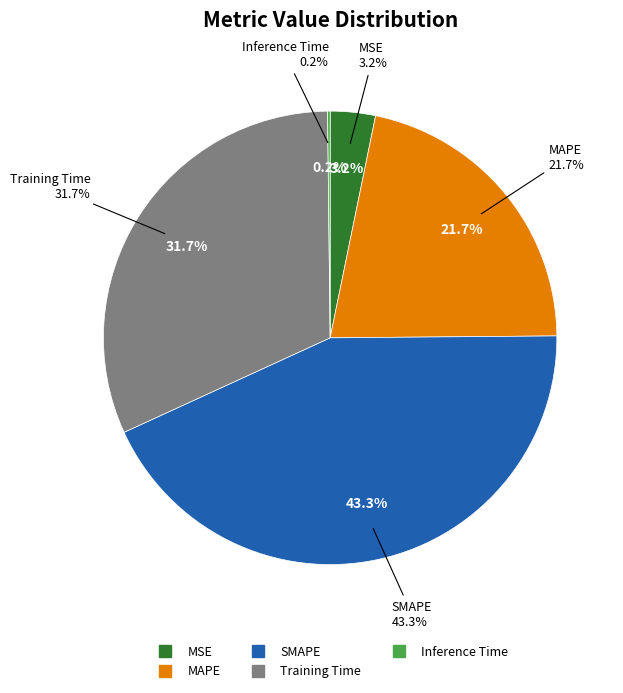

Combined, what portion of the pie is MAPE and MSE?

24.9%